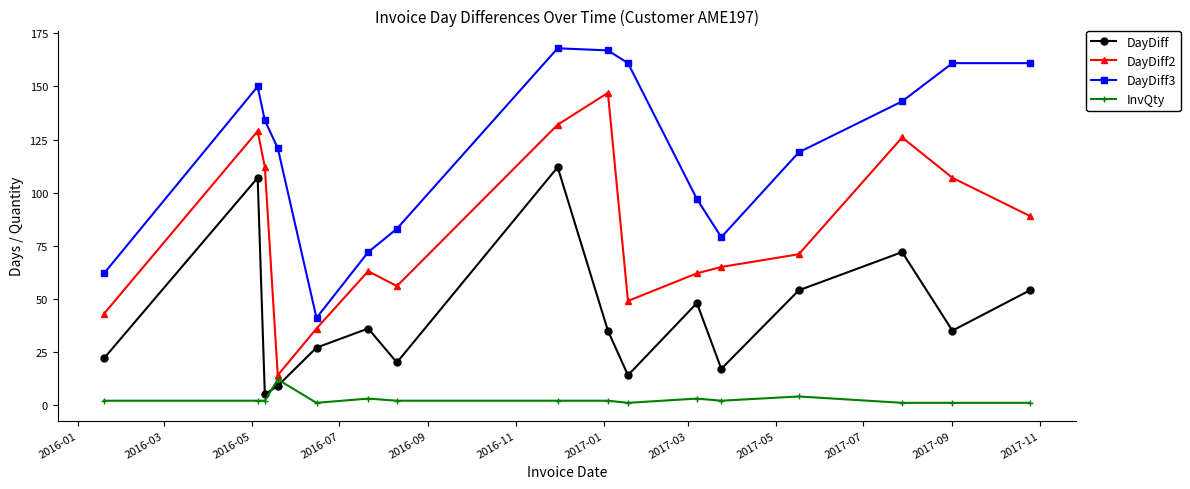

What is the difference between the maximum and minimum values in the DayDiff series?

107